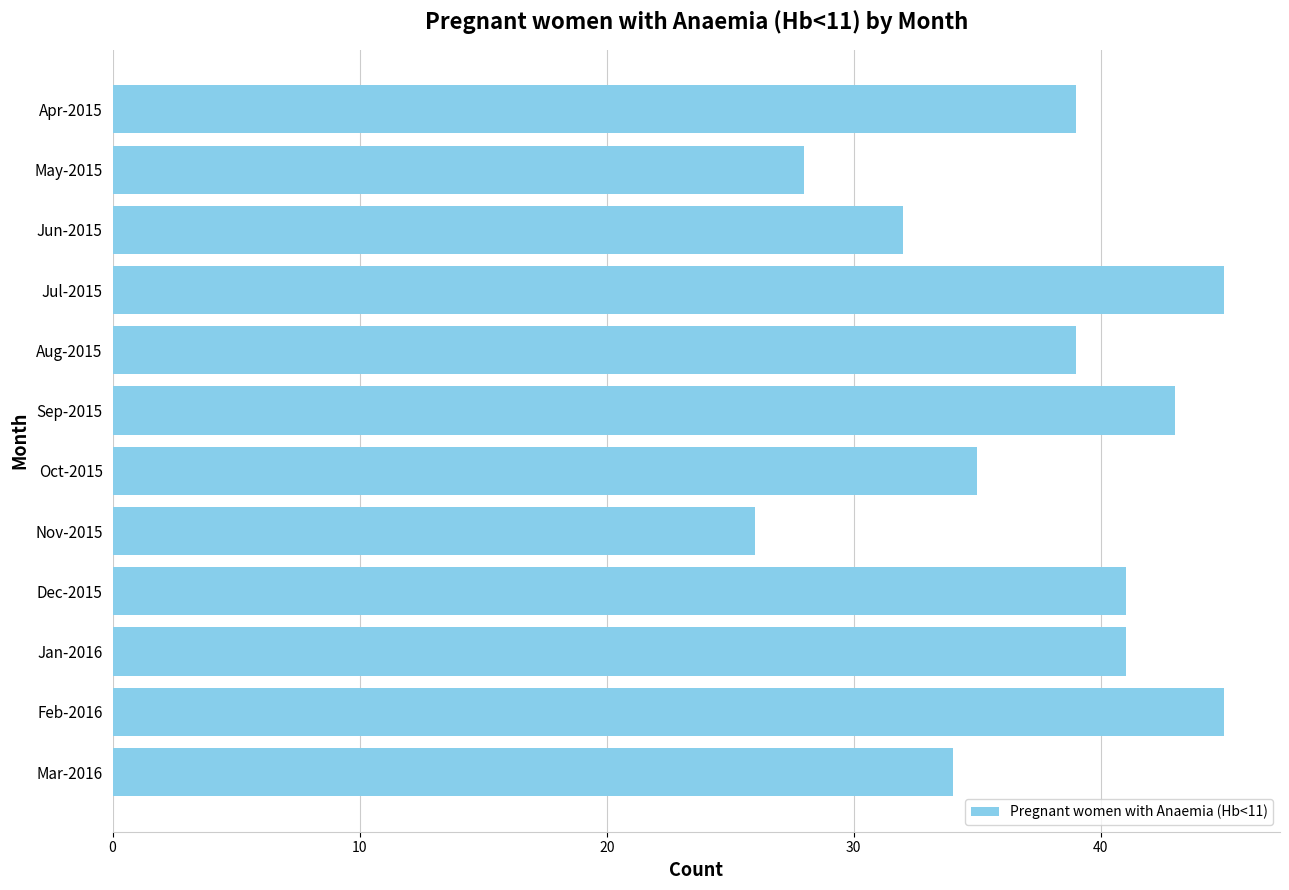

What is the sum of all values?

448